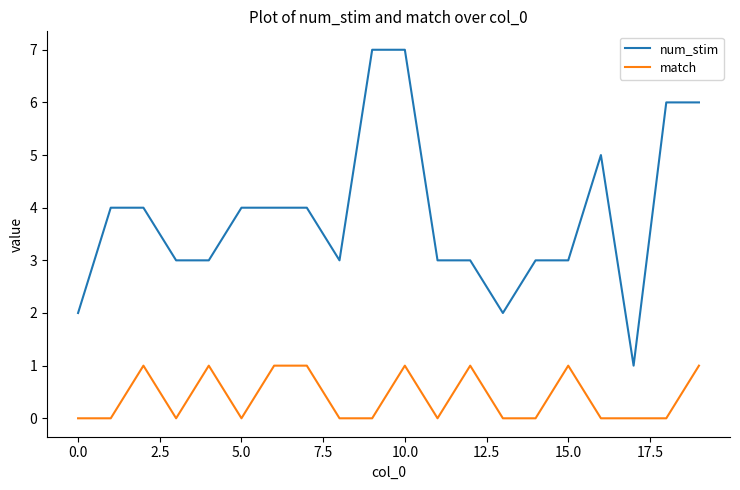

True or false: num_stim and match intersect in this chart.

False